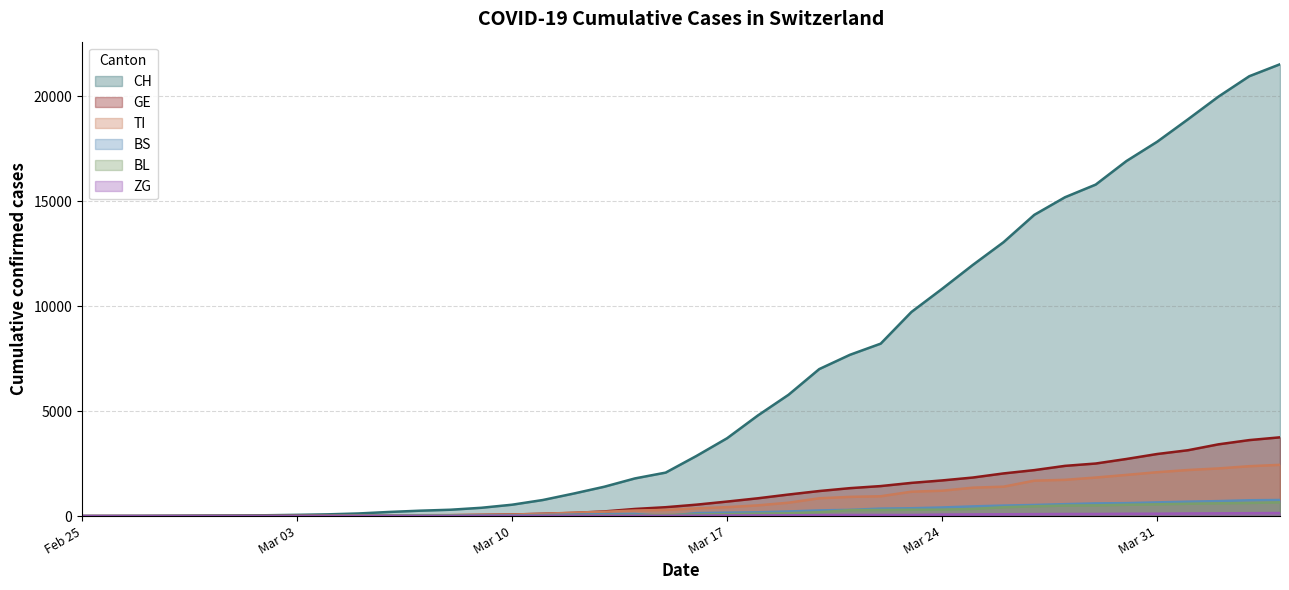

At which category is the sum across all series the highest?

2020-04-04